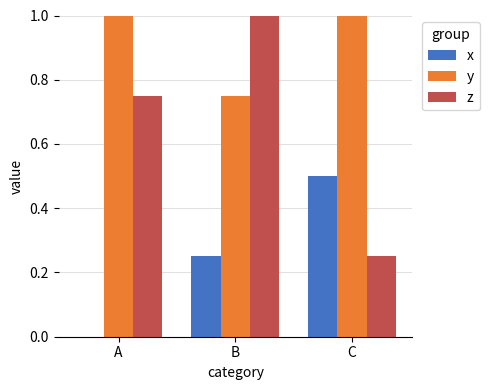

Which series has the widest spread of values?

z